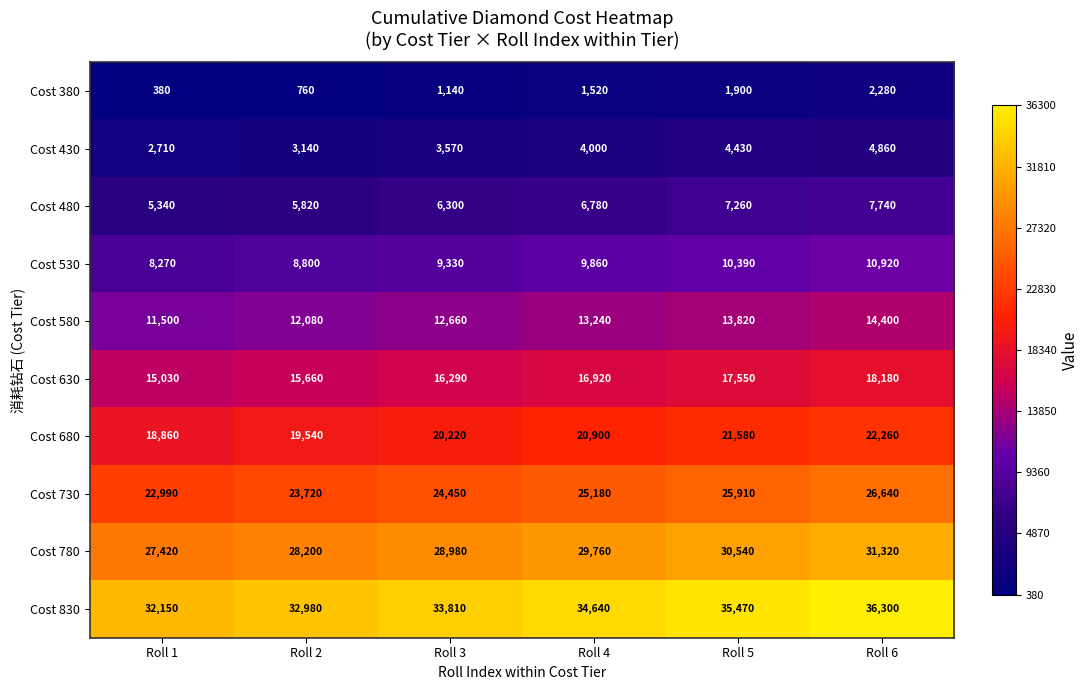

Where is Cost 430 nearest to the value 3785?

Roll 3